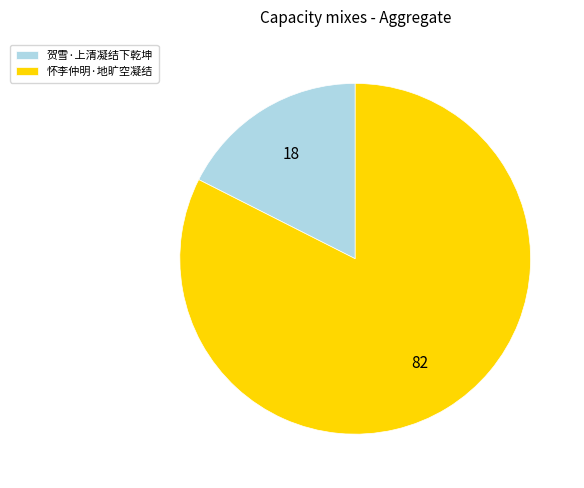

What is the ratio of the value at 怀李仲明·地旷空凝结 to the value at 贺雪·上清凝结下乾坤?

4.7